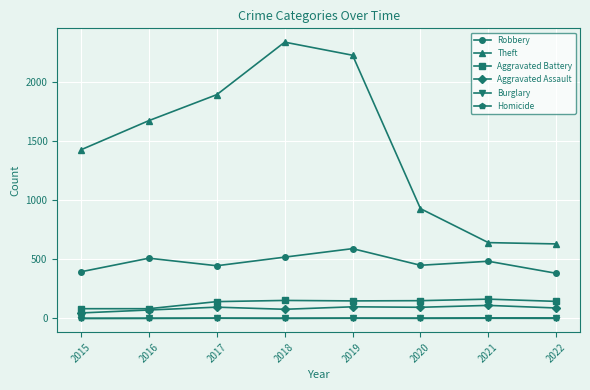

What is the minimum value for Aggravated Battery?

82